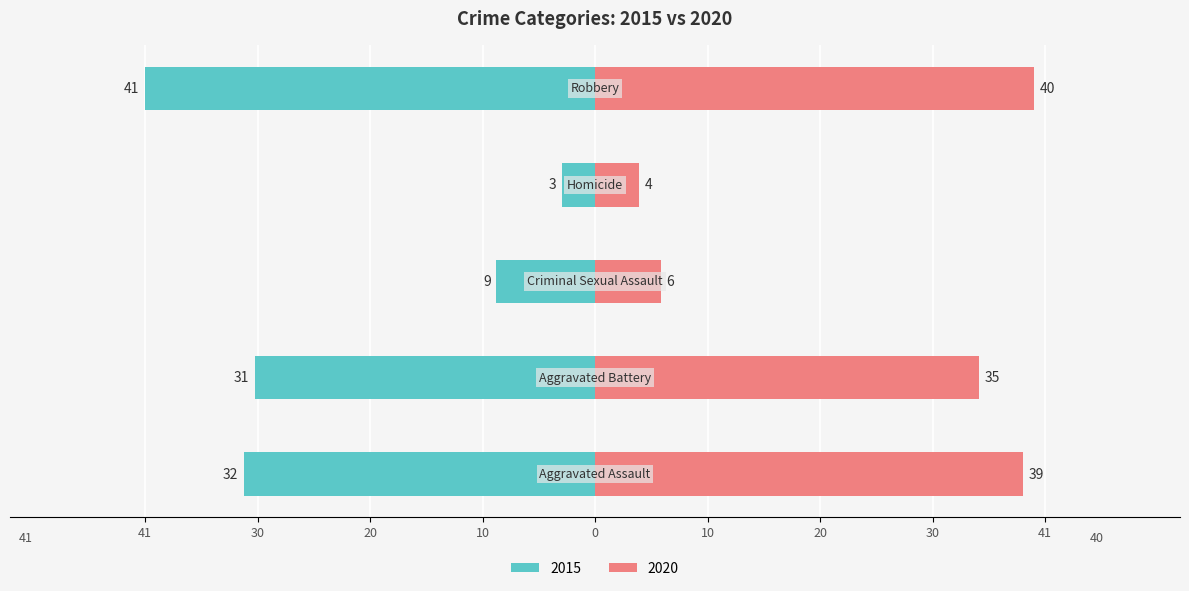

Reading right to left, list all the values displayed in this chart.

2015: -41	-3	-9	-31	-32
2020: 40	4	6	35	39